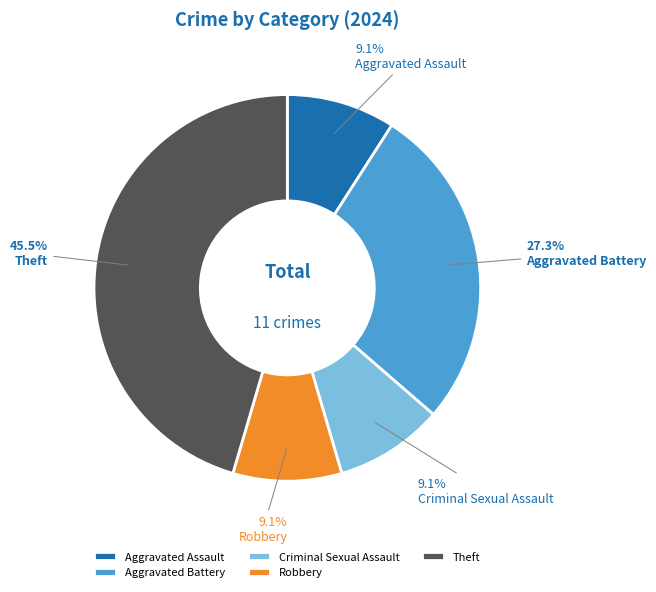

How many segments does this pie chart have?

5